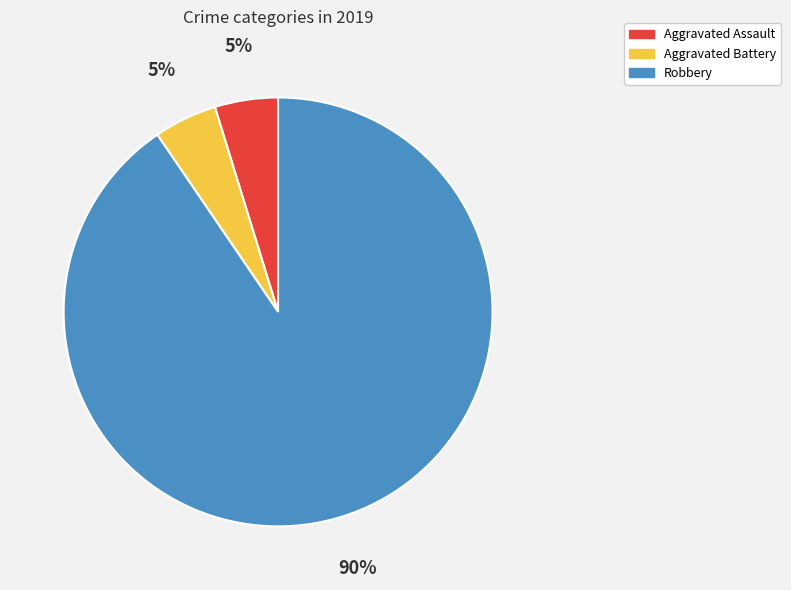

What is the largest slice in the pie chart?

Robbery